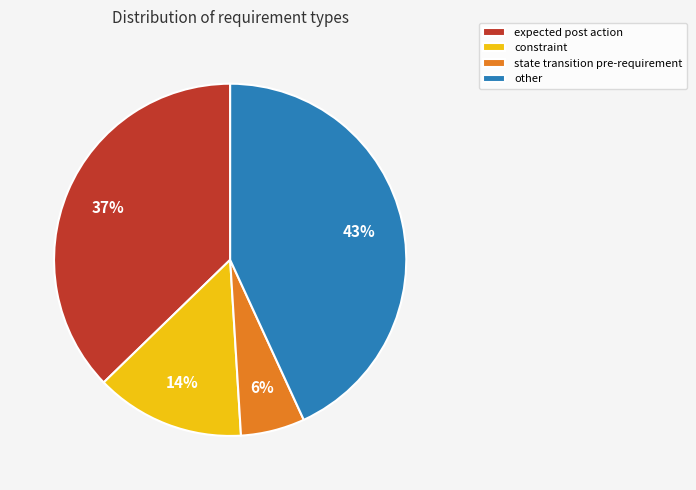

Count the number of slices in the pie.

4